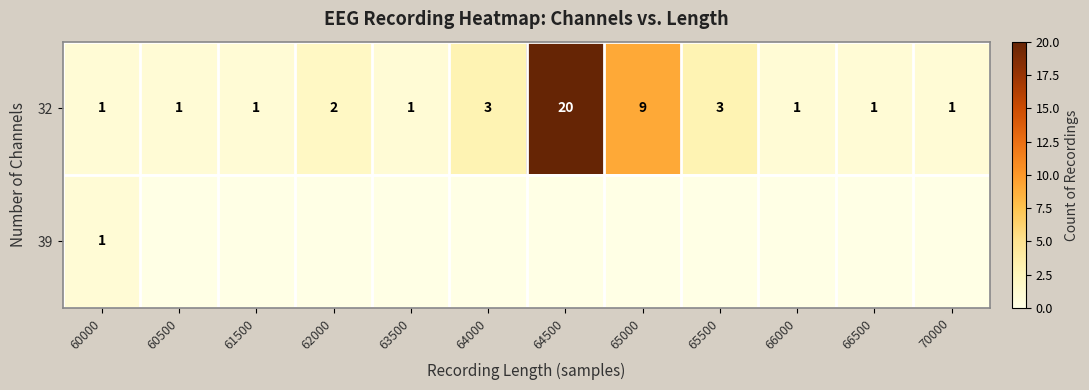

What is the difference between the second highest and second lowest values in the 32 series?

8